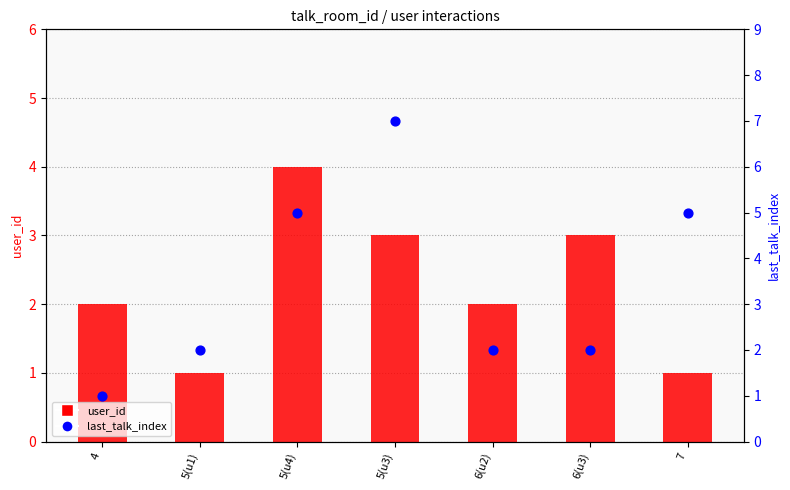

Which has a higher value, 6(u3) or 4?

6(u3)